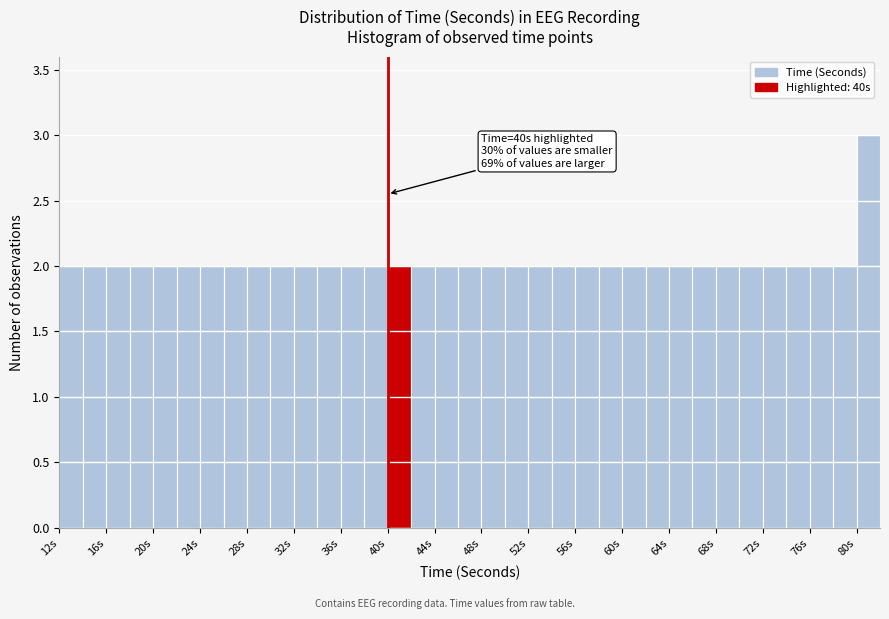

Over which range of the x-axis is the bar tallest?

80 to 82